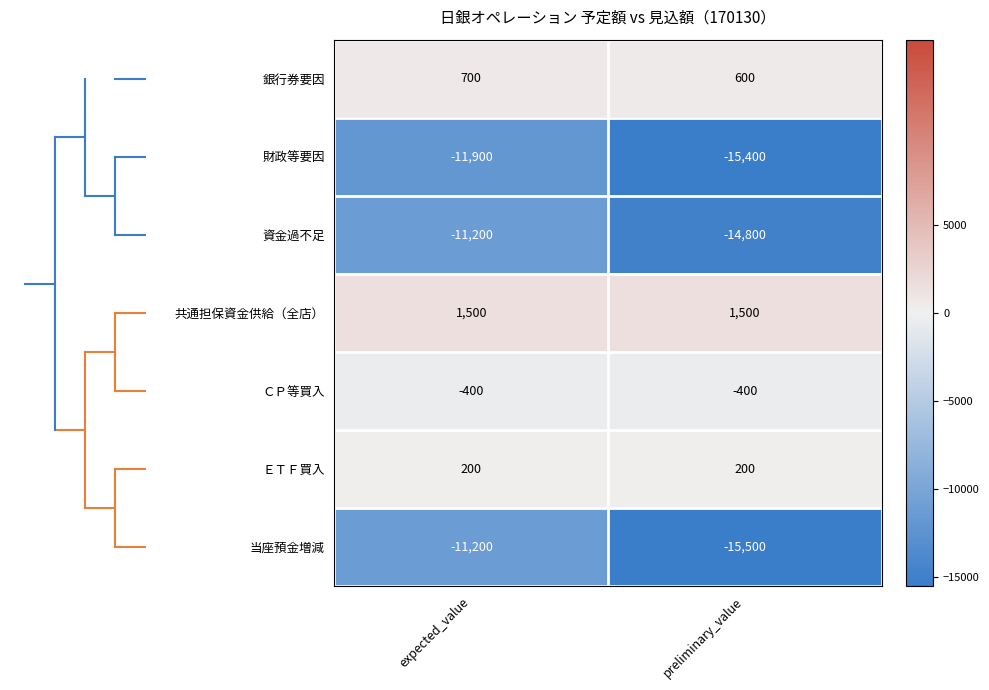

At which category is the sum across all series the highest?

expected_value